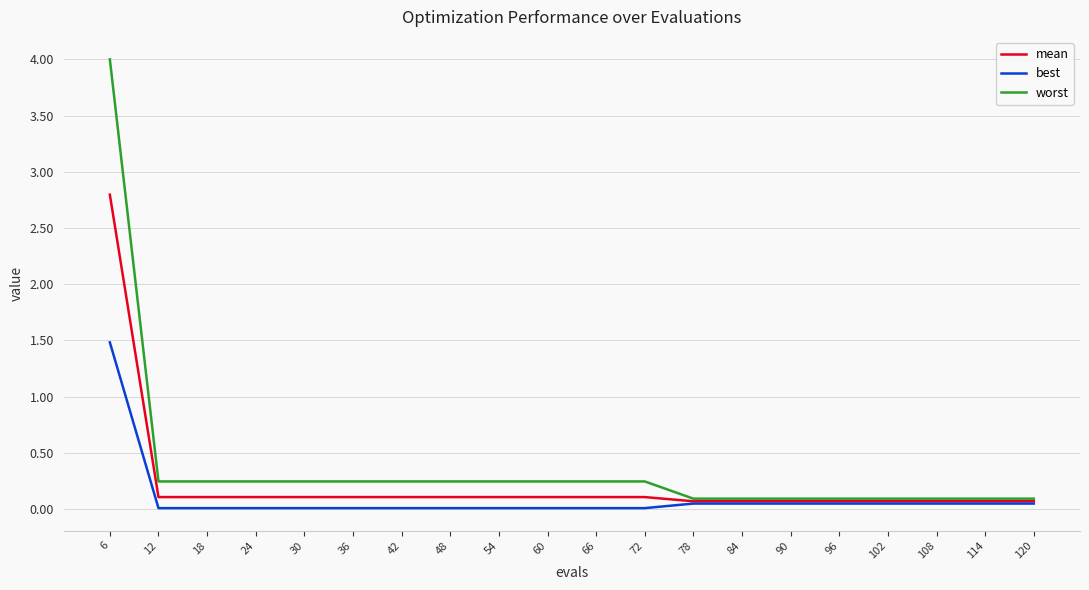

The worst series shows 0.4 at 12. True or false?

False